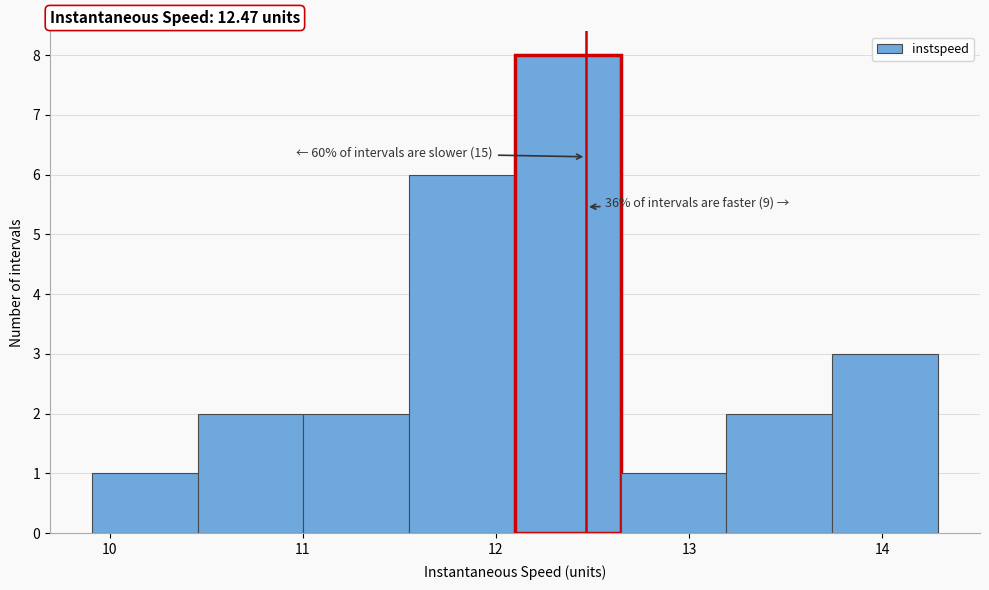

Which range on the x-axis has the tallest bar?

12.1 to 12.6